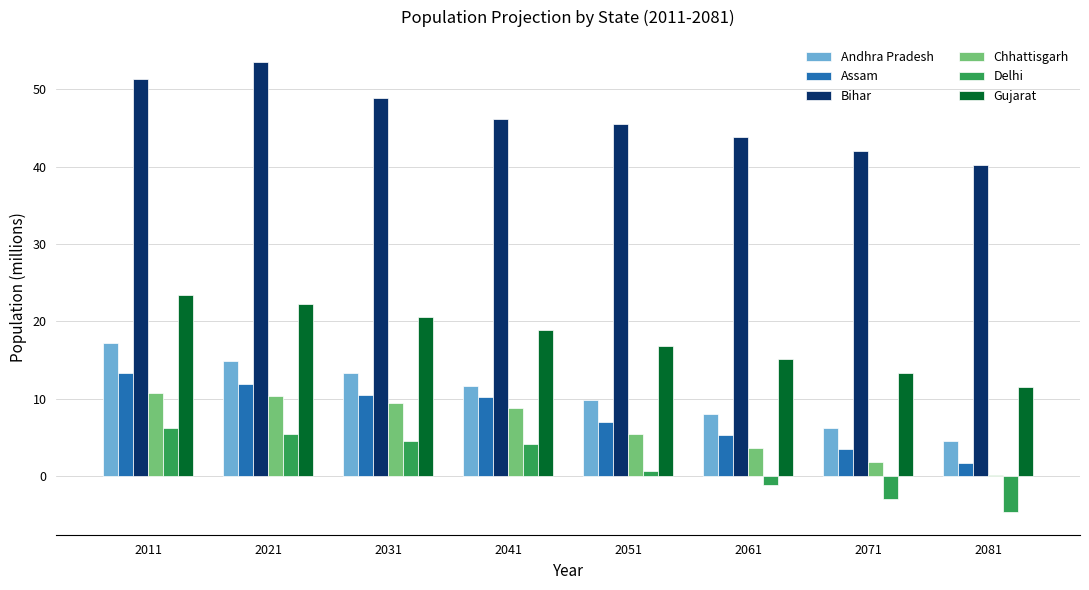

Where does the Gujarat series first go above 18?

2011